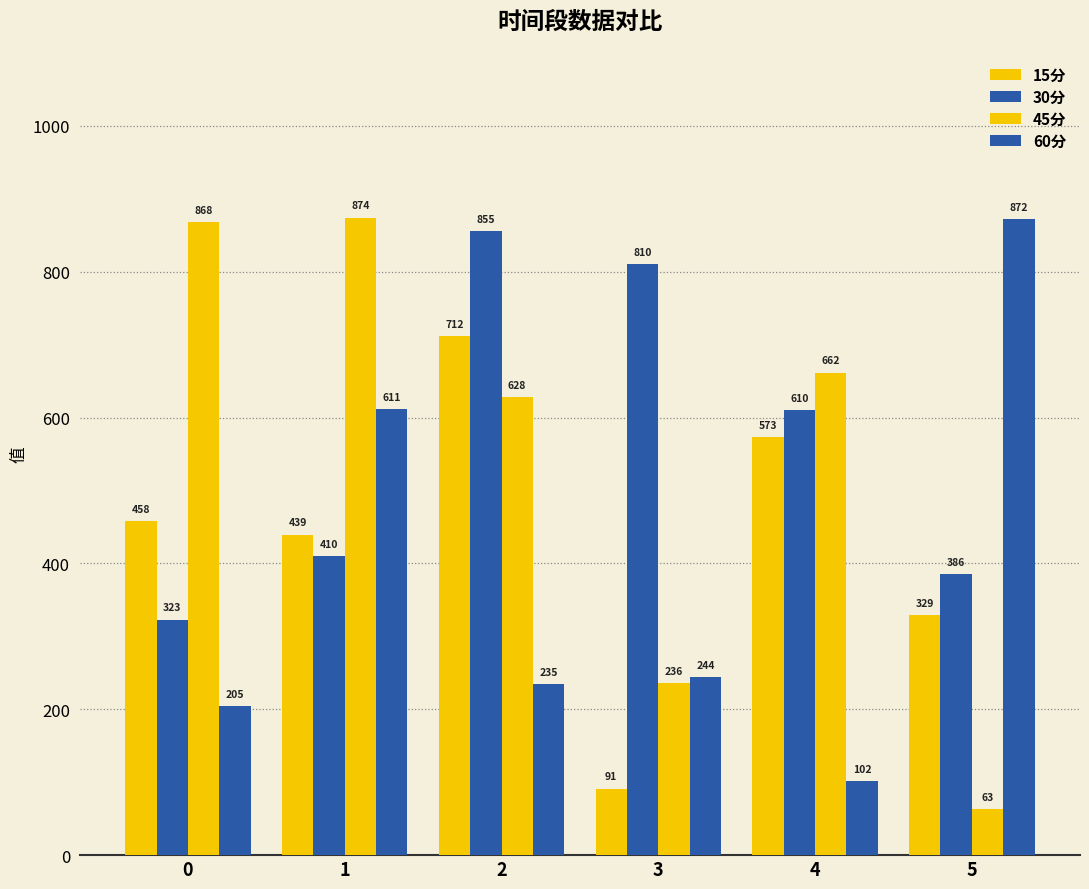

How many categories are shown in the chart?

6